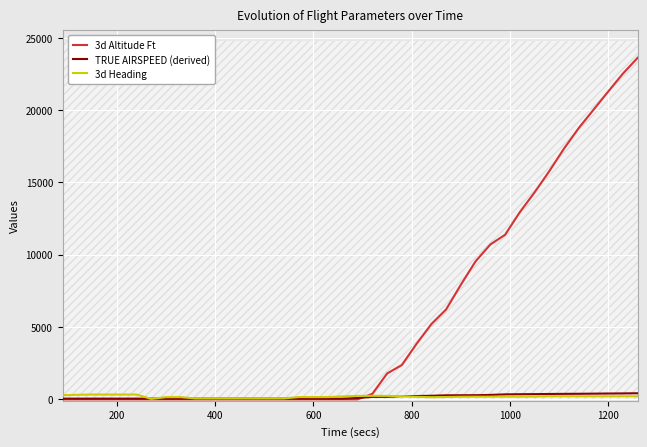

What is the value of the 3d Altitude Ft point at the 11th from the left?

-4.0